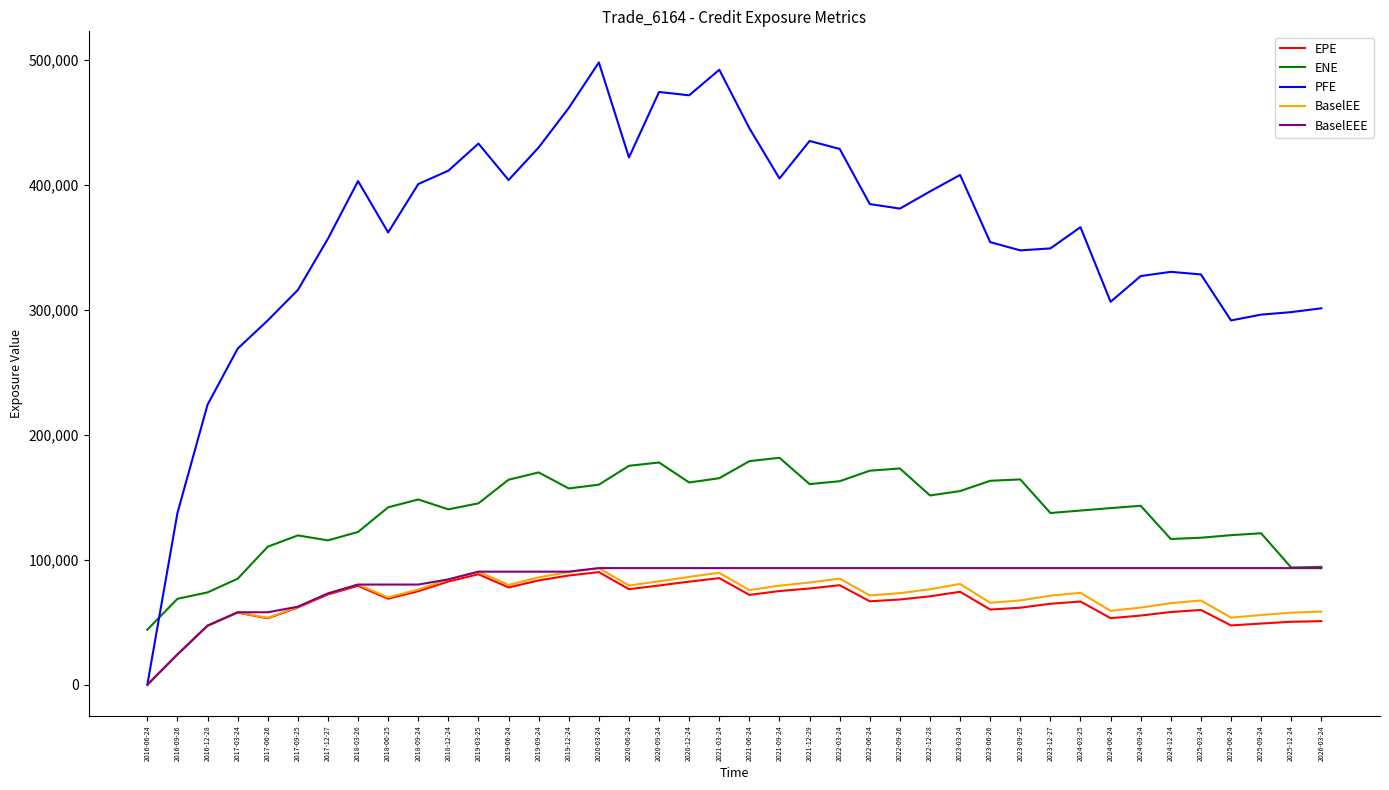

Count the number of categories in the chart.

40